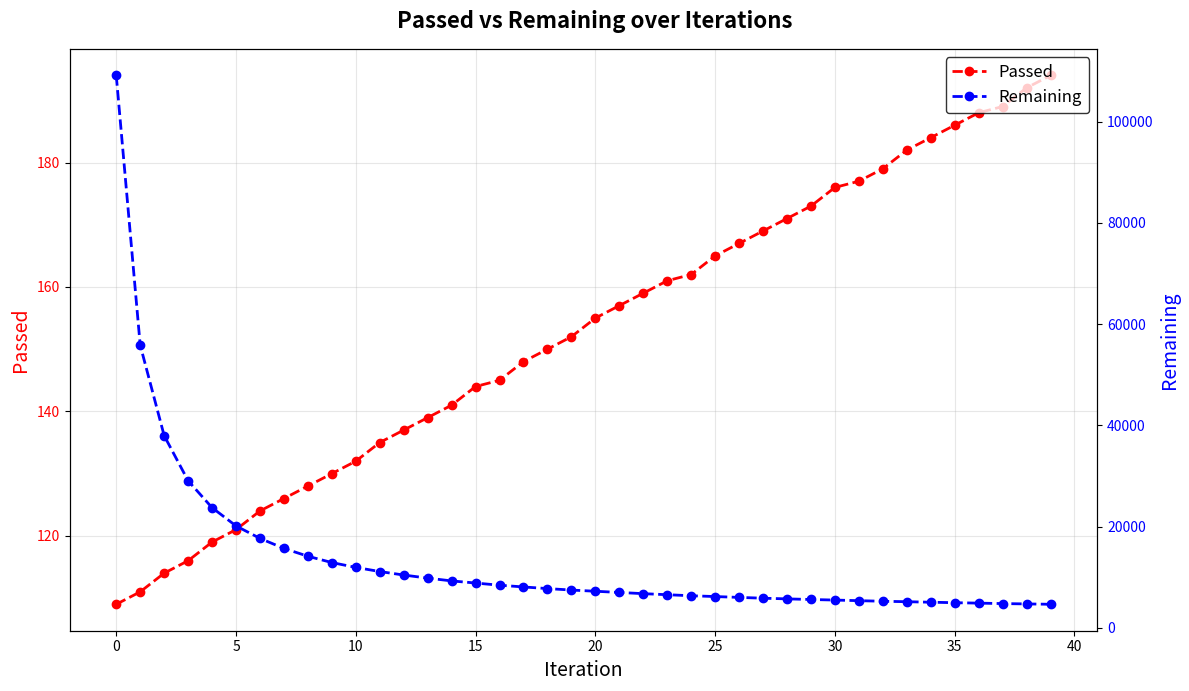

How many data points in Remaining are above 7478?

19